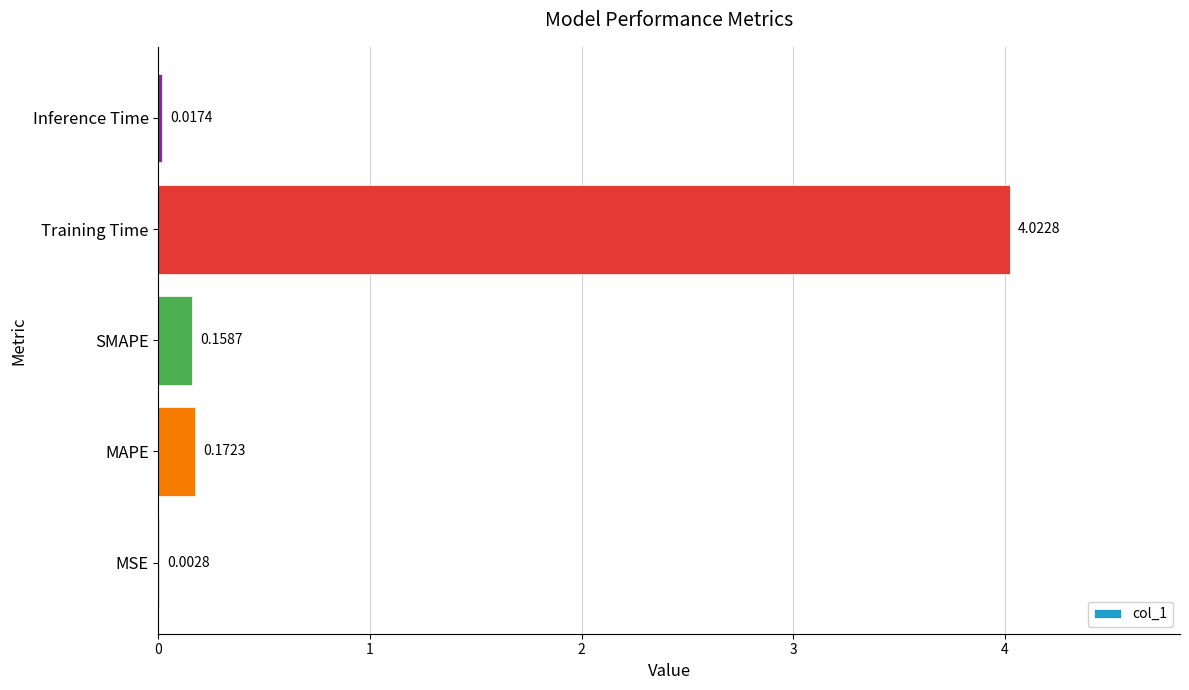

Which category has the highest value across all series?

Training Time